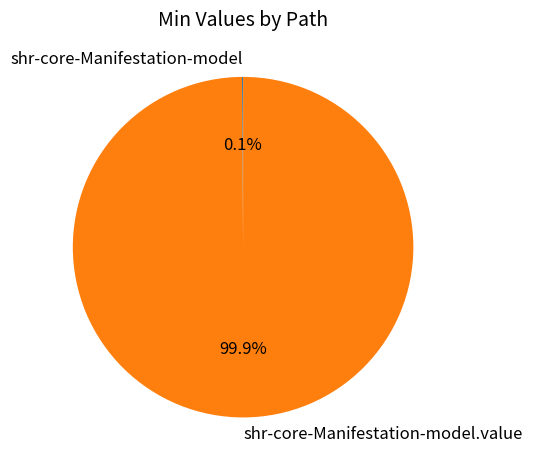

To the nearest percent, what is the difference between the largest and smallest slice percentages?

100%